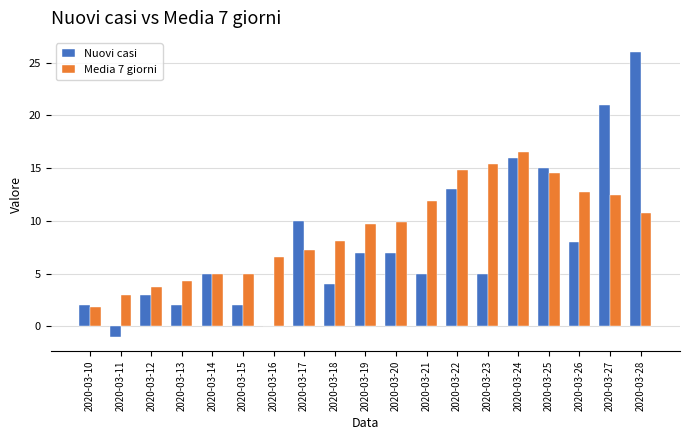

Where does the Media 7 giorni series first go above 9?

2020-03-19